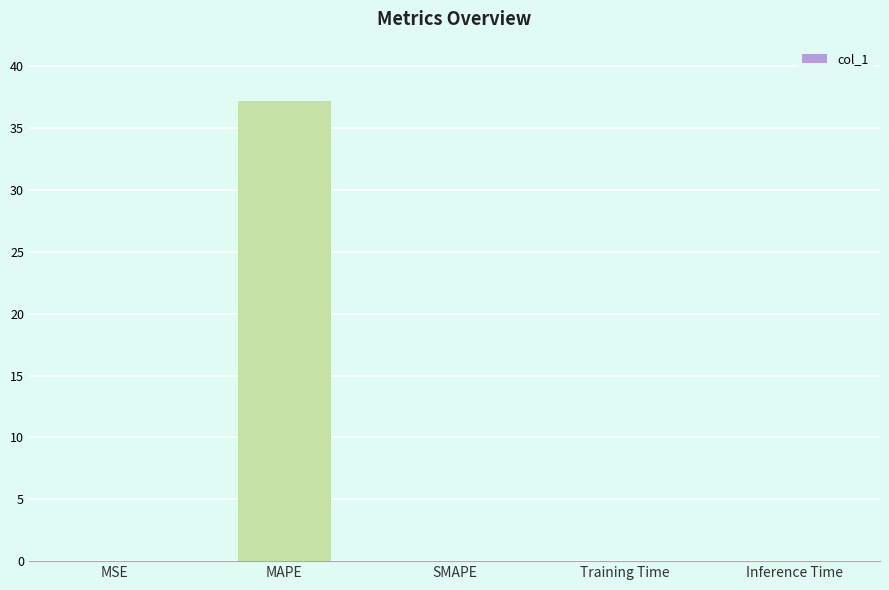

What value does the data have at MAPE?

37.2